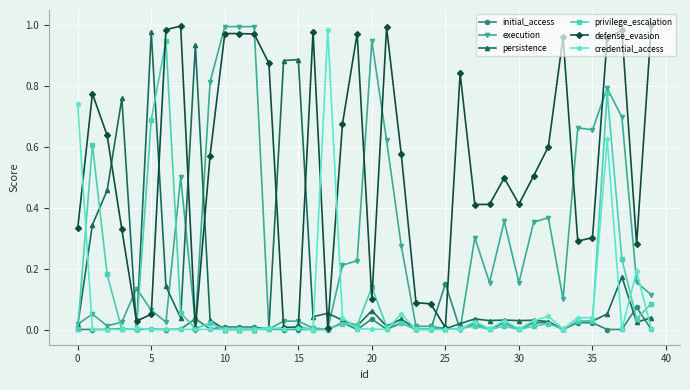

True or false: credential_access has more than 0 interior local peaks.

True